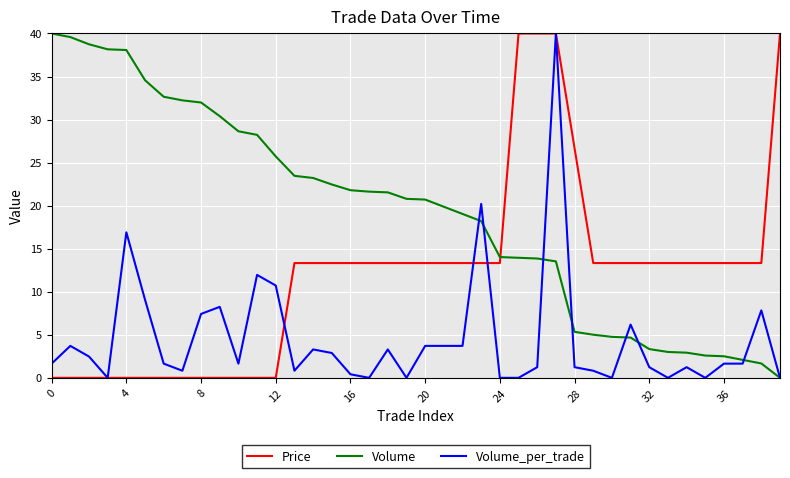

True or false: Volume and Price intersect in this chart.

True